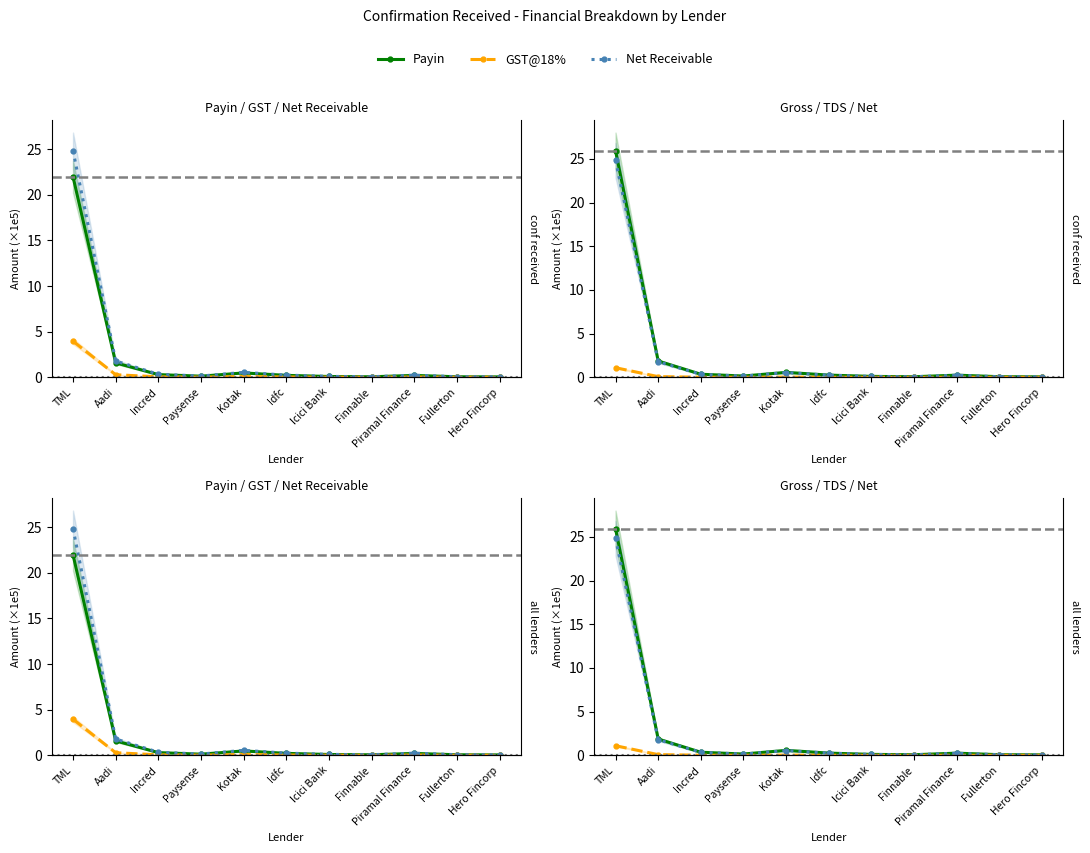

What is the label of the 3rd point from the left?

Incred